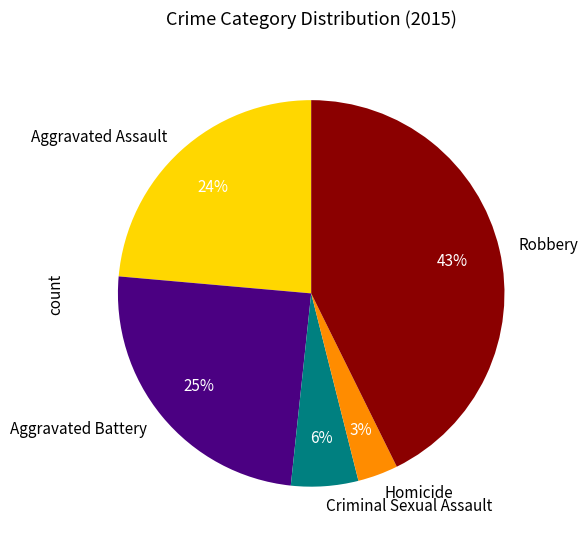

How many segments does this pie chart have?

5